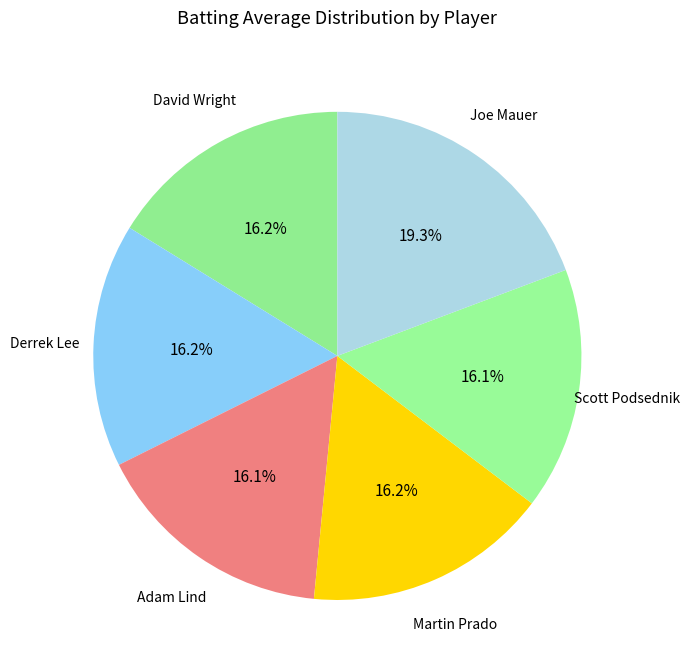

How many slices are in this pie chart?

6